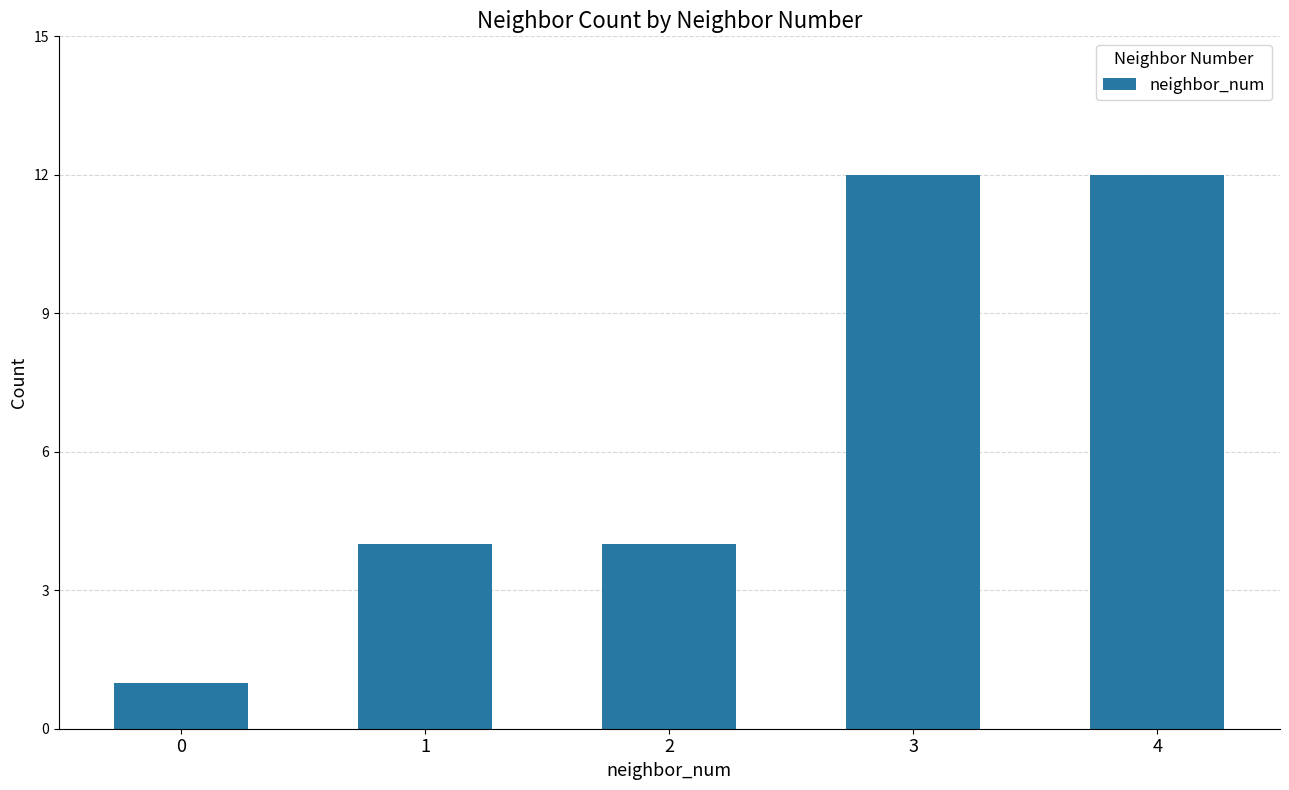

Approximately how many times larger is the value at 4 compared to 2?

3.0